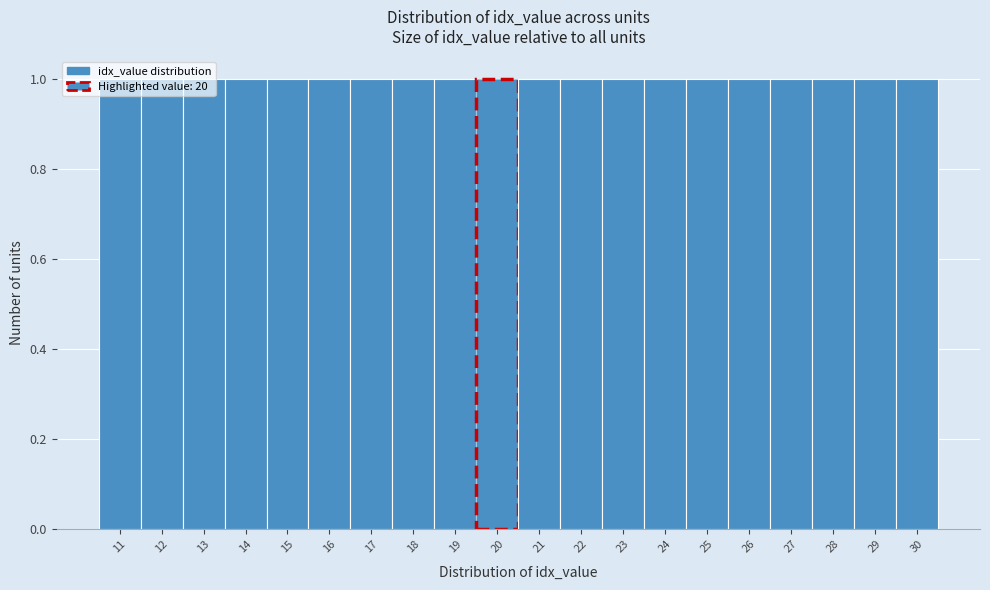

Reading left to right, transcribe this chart: for each bar, give the range it covers on the x-axis and its height. The values are not printed on the chart, so give them approximately, as read against the axis.

10.5 to 11.5: 1
11.5 to 12.5: 1
12.5 to 13.5: 1
13.5 to 14.5: 1
14.5 to 15.5: 1
15.5 to 16.5: 1
16.5 to 17.5: 1
17.5 to 18.5: 1
18.5 to 19.5: 1
19.5 to 20.5: 1
20.5 to 21.5: 1
21.5 to 22.5: 1
22.5 to 23.5: 1
23.5 to 24.5: 1
24.5 to 25.5: 1
25.5 to 26.5: 1
26.5 to 27.5: 1
27.5 to 28.5: 1
28.5 to 29.5: 1
29.5 to 30.5: 1